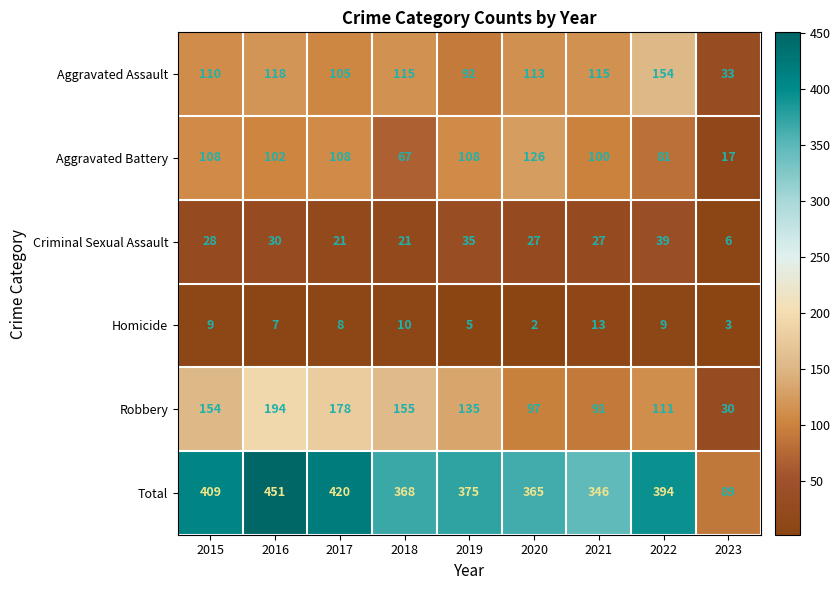

What is the maximum value shown in the chart?

451